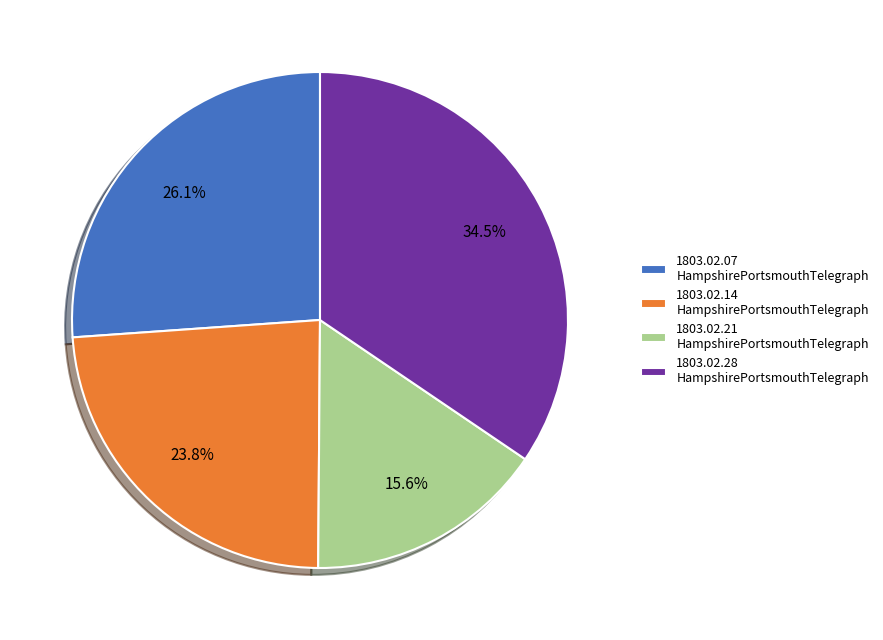

Which slice is the smallest?

1803.02.21 HampshirePortsmouthTelegraph